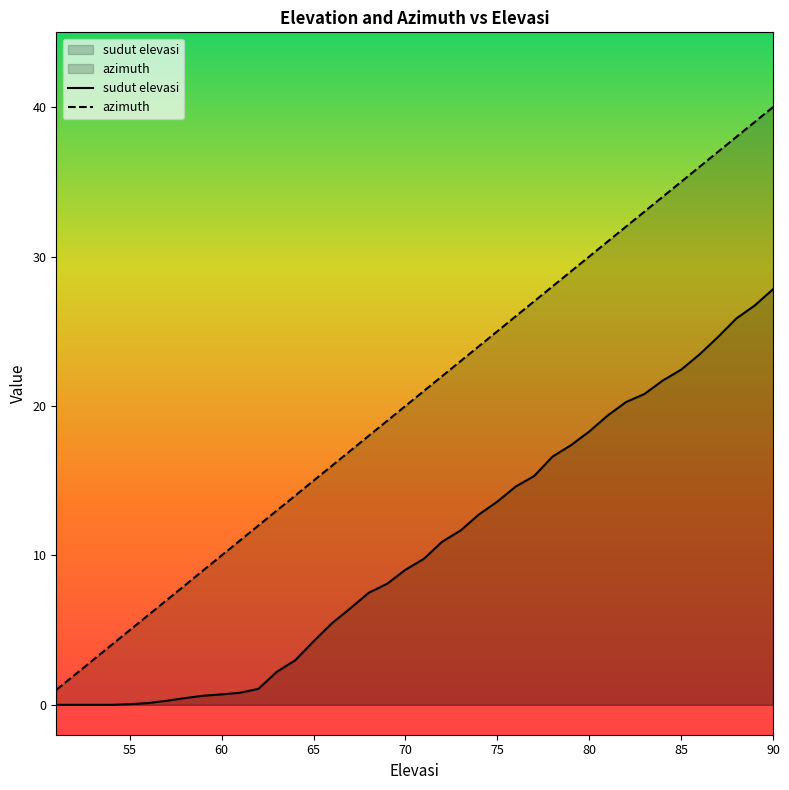

How many data points does each series have?

40